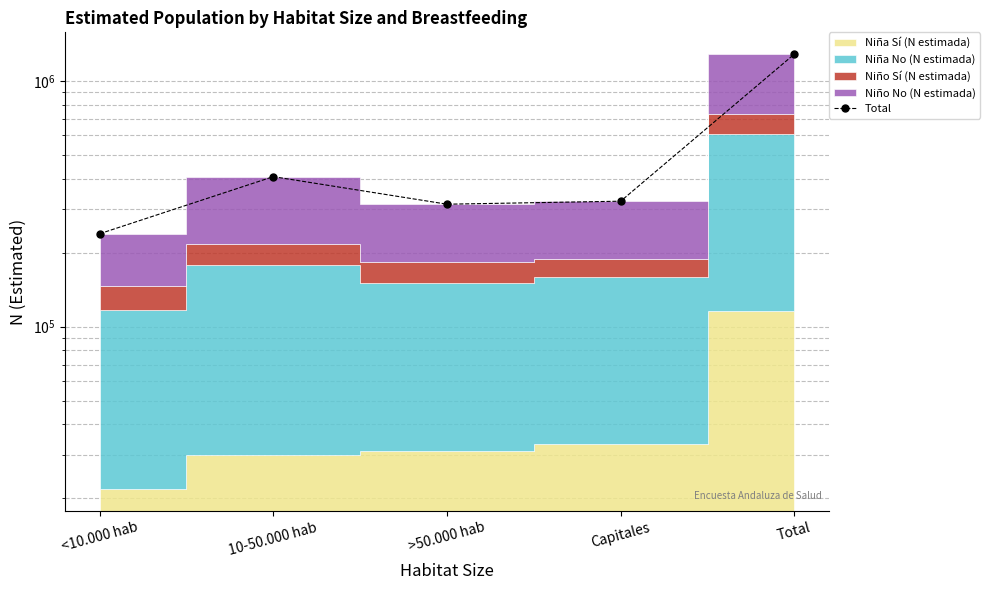

At which label is the value closest to 761660?

10-50.000 hab